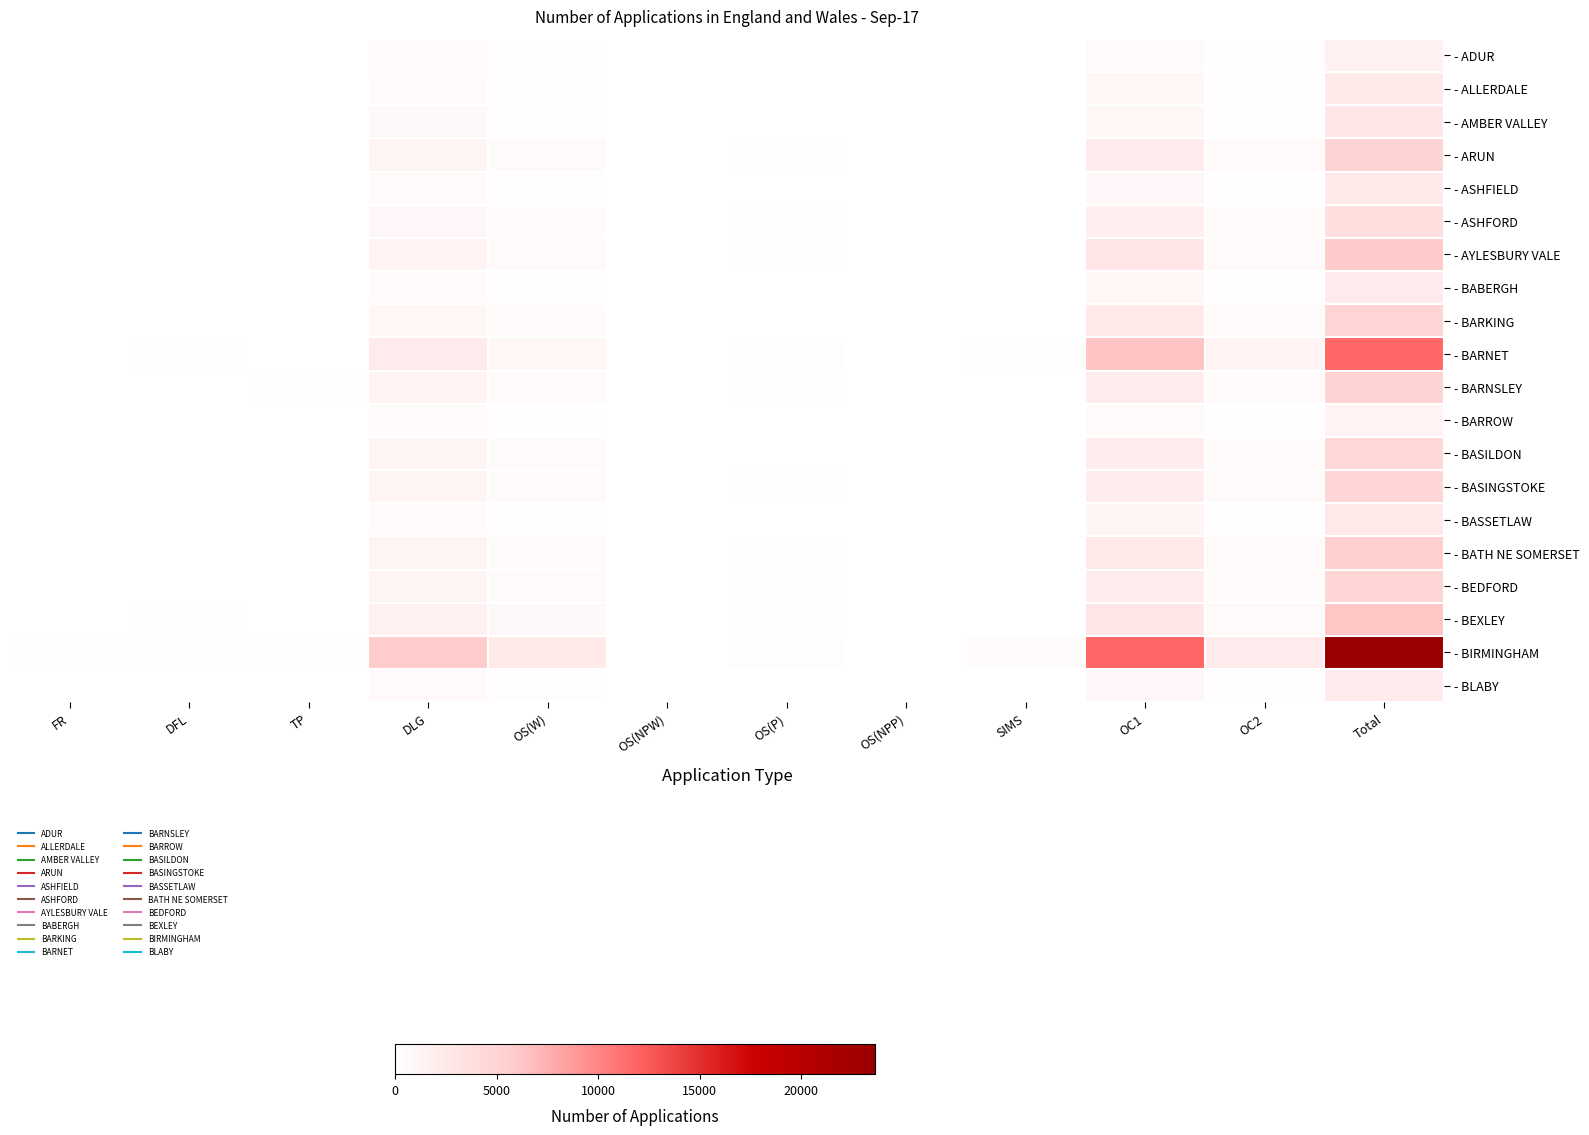

What is the spread (max minus min) of values at OS(NPW)?

20